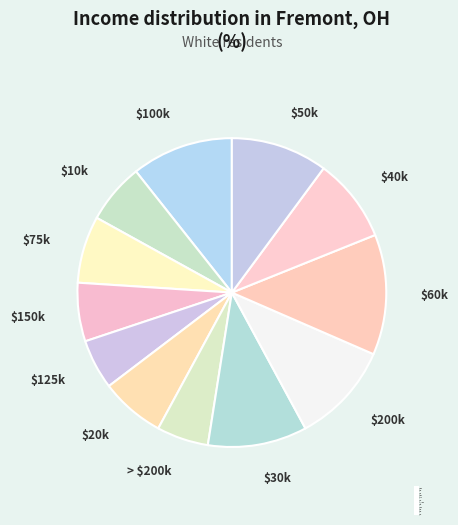

Is there any slice that represents more than half of the pie?

No